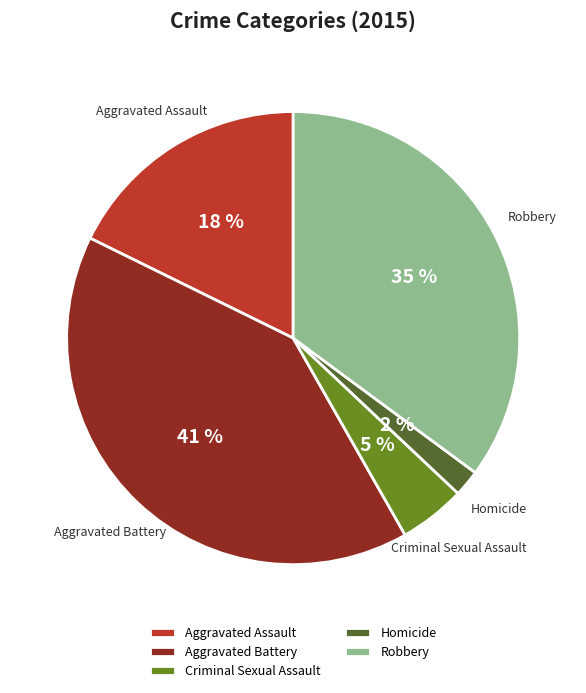

To the nearest percent, what is the average slice percentage?

20%